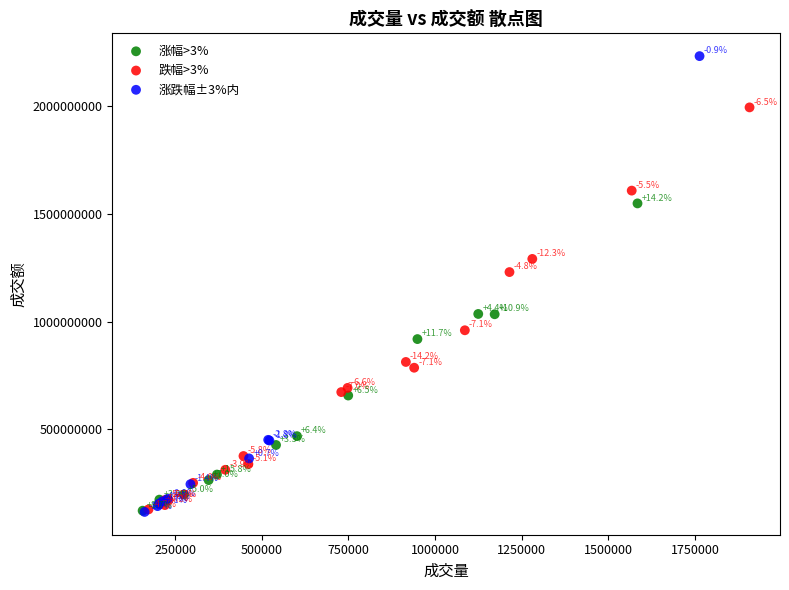

Which series contains the lowest Y value?

涨跌幅±3%内